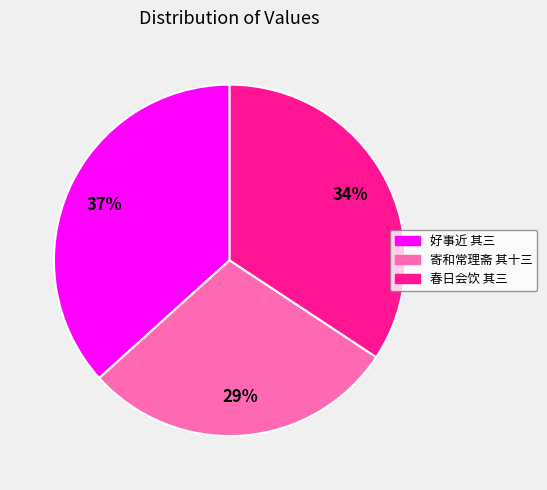

Does any single category account for the majority?

No